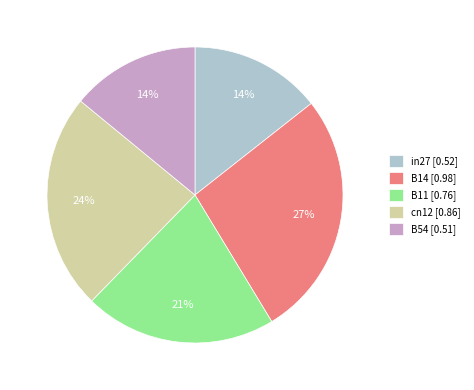

To the nearest percent, what percentage of the pie is in27?

14%